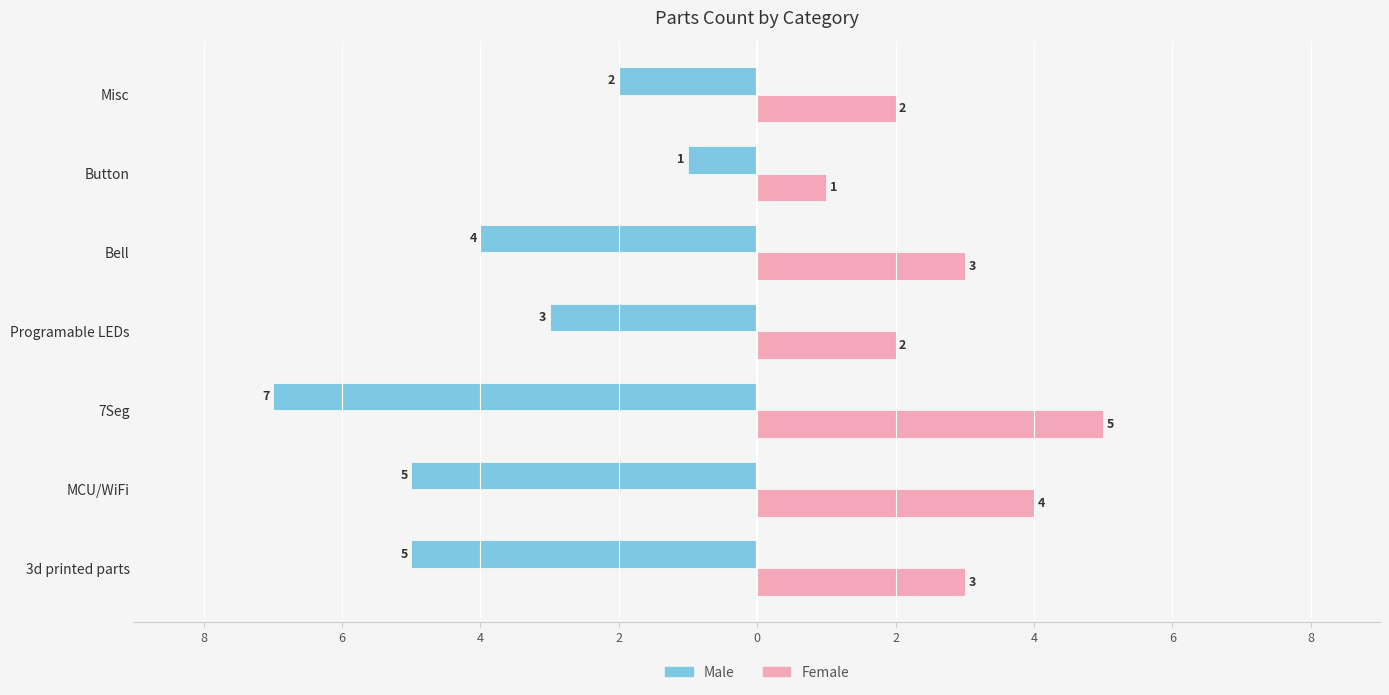

What are all the series names shown in the legend?

Male, Female